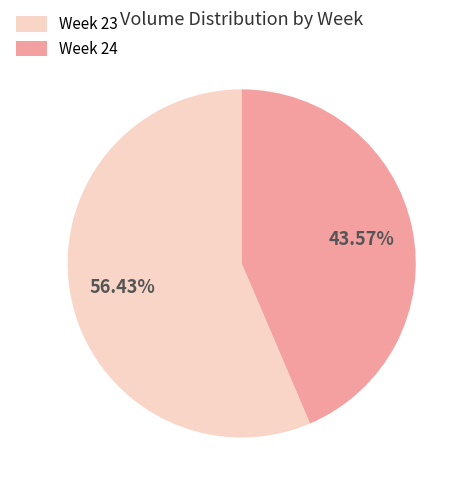

Between Week 23 and Week 24, which is larger?

Week 23